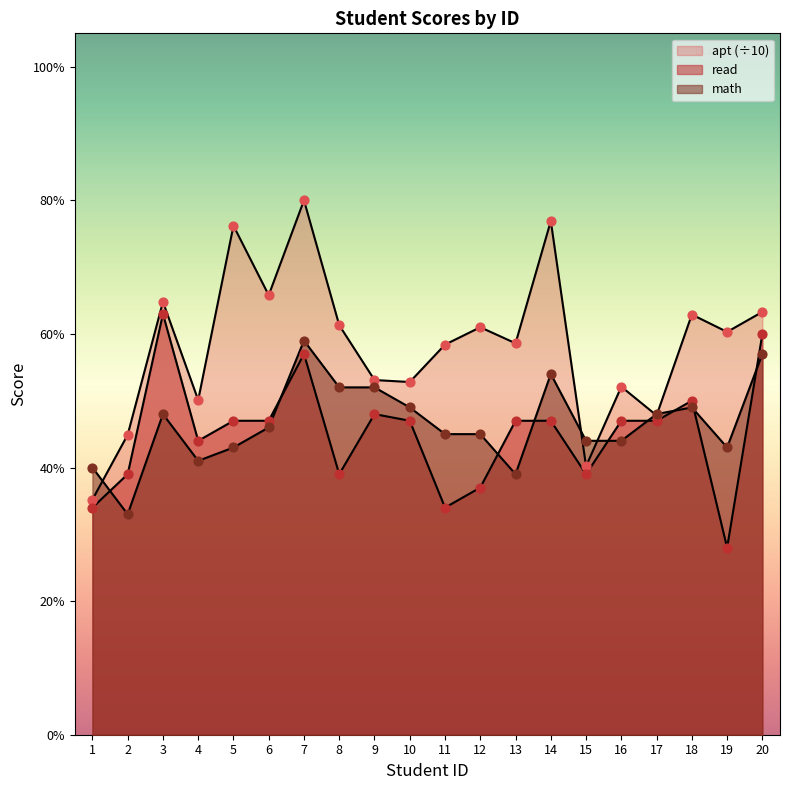

What is the total value across all series at 19?

131.3